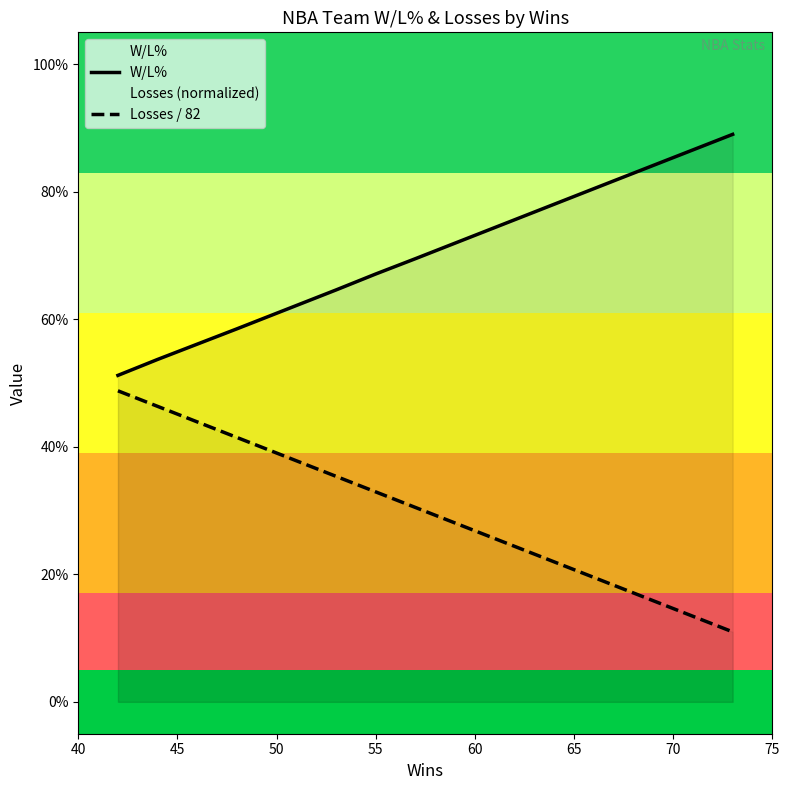

Is this an area chart (filled region under the line)?

No